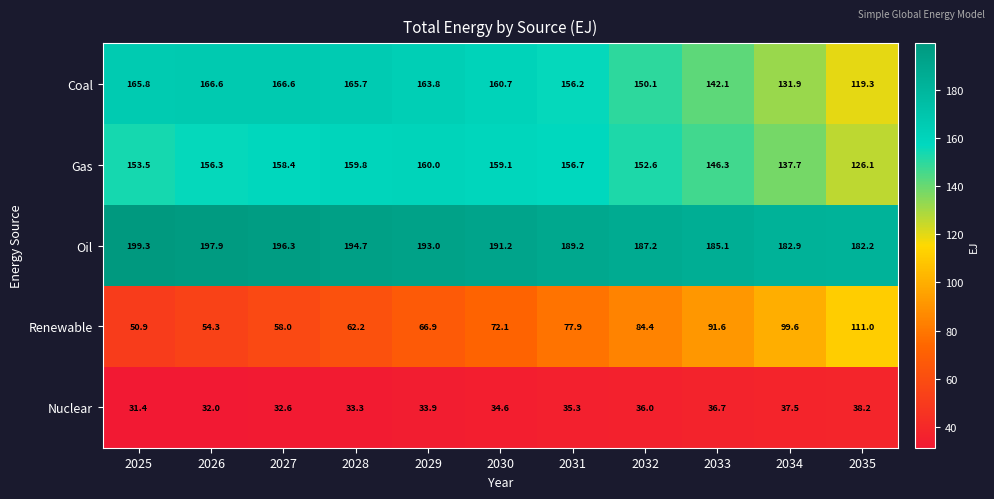

Count the number of categories in the chart.

11